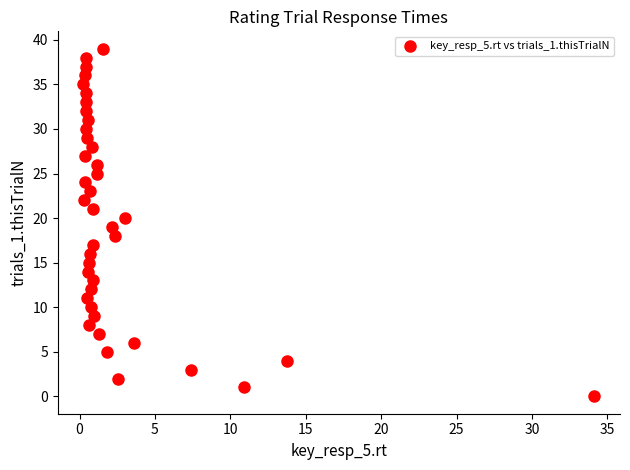

What is the range of Y values (max minus min)?

39